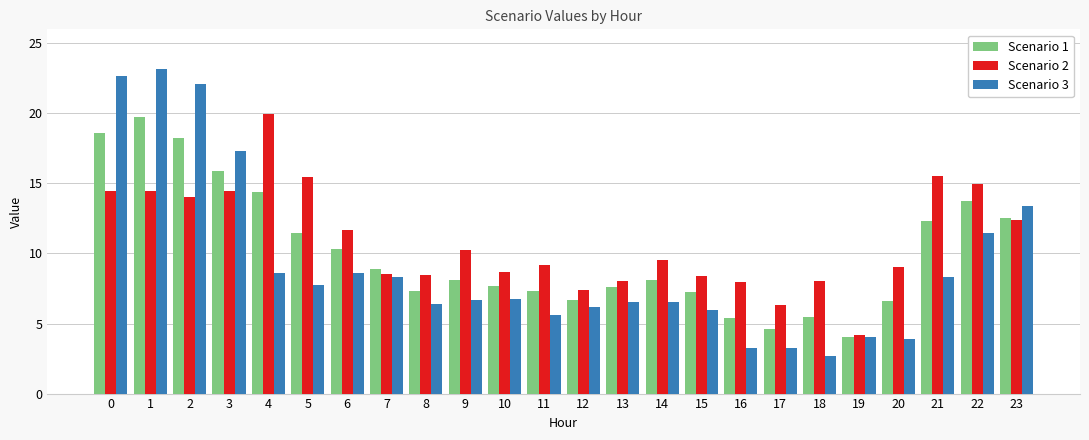

How many bars are there in total?

72